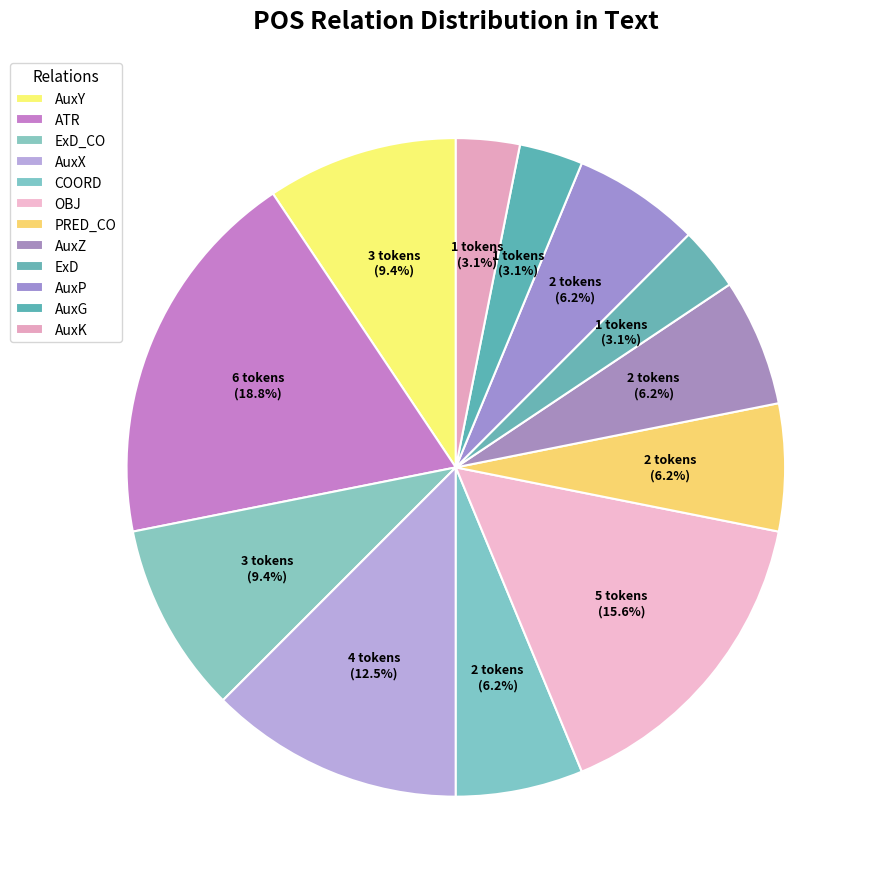

Count the number of slices in the pie.

12